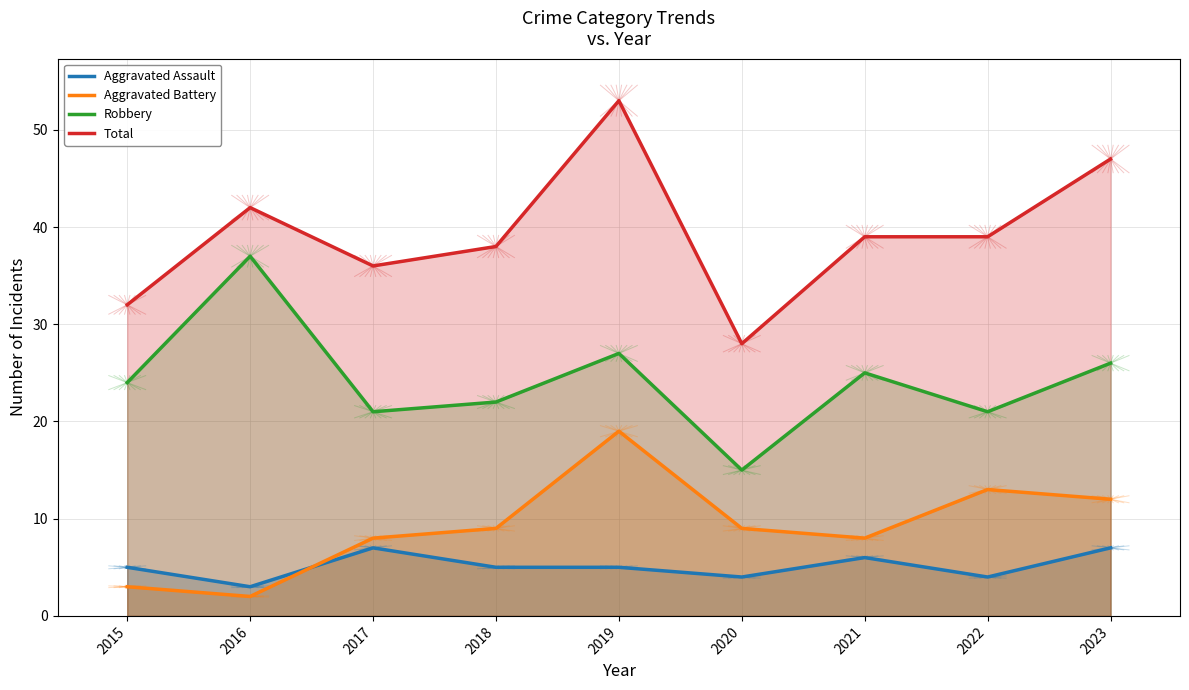

Where is the first local maximum for Robbery?

2016